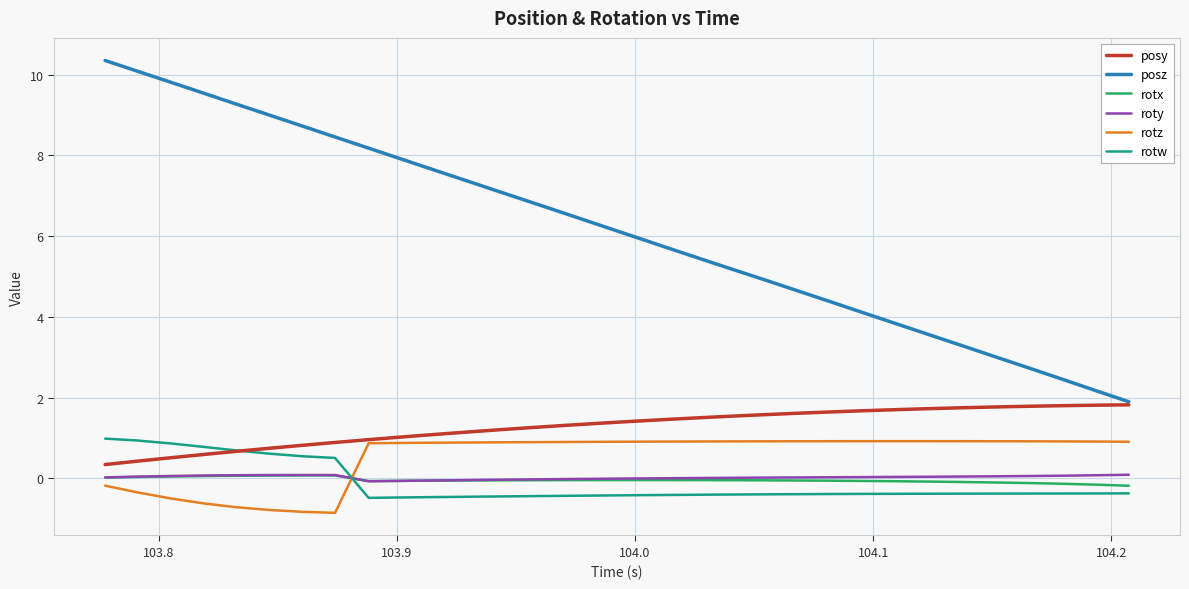

Which series has the widest spread of values?

posz